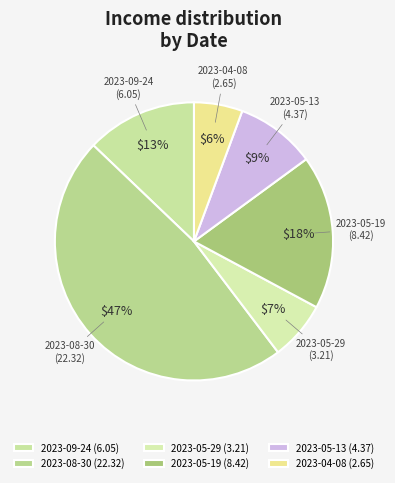

What is the ratio of the value at 2023-05-29 to the value at 2023-09-24?

0.5